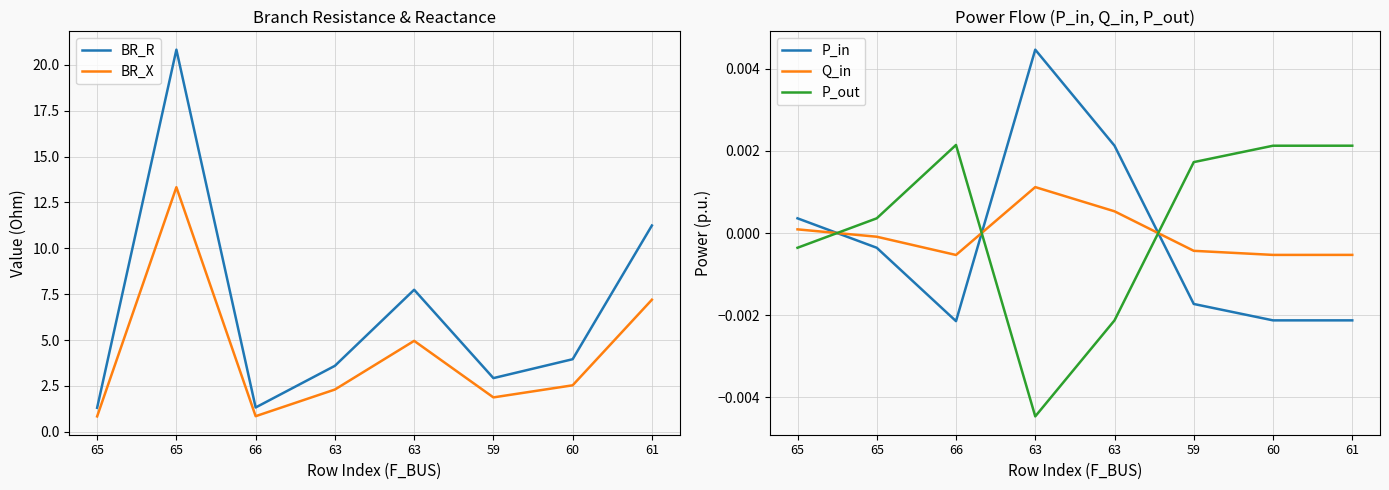

Rank the series by their maximum value, from highest to lowest.

BR_R, BR_X, P_in, P_out, Q_in